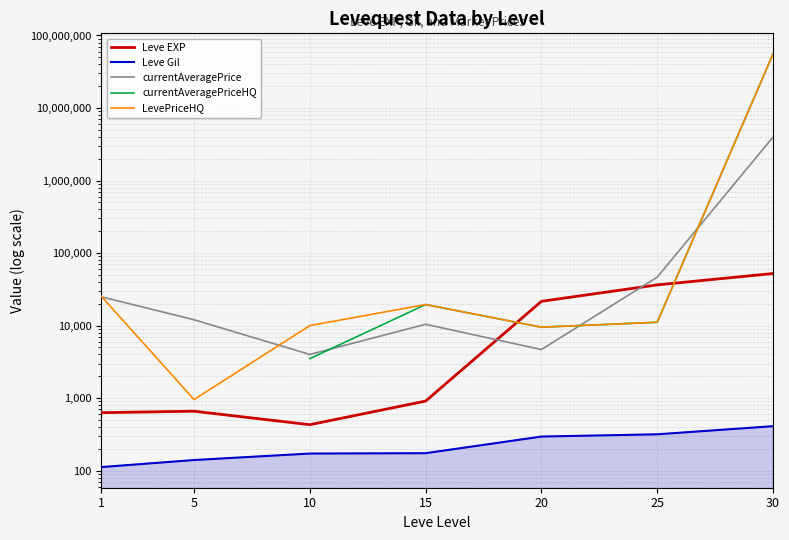

At which label is Leve EXP closest to 26325?

20